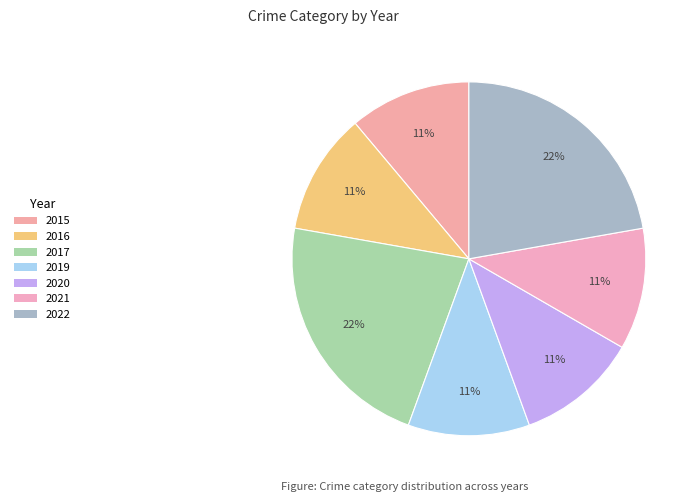

To the nearest percent, what portion does 2017 represent?

22%